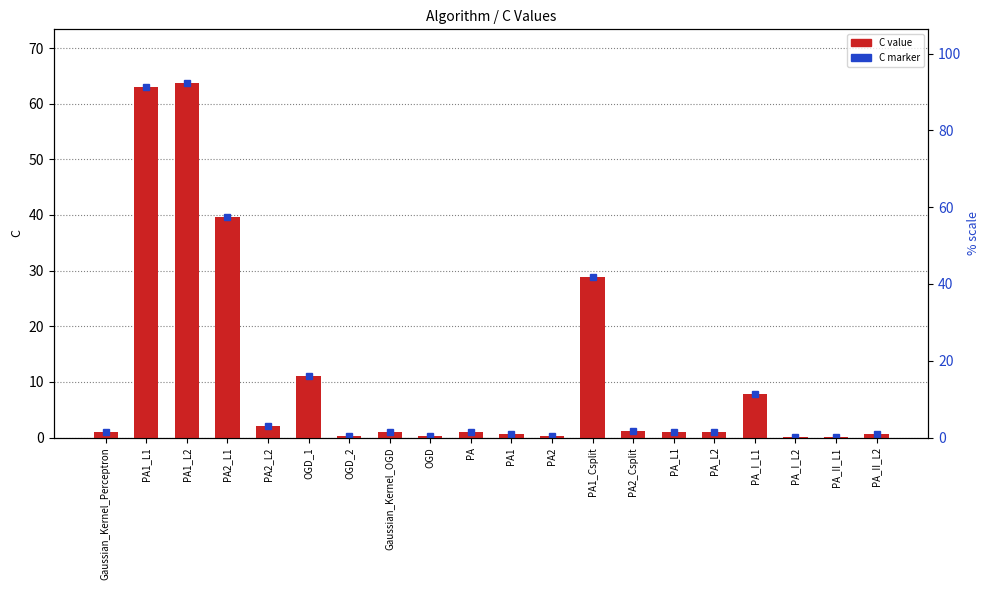

The chart shows a value of 0.3 at OGD_2. True or false?

True